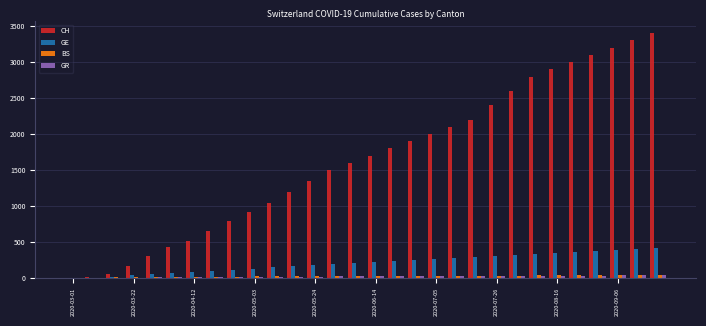

How many data points does each series have?

30